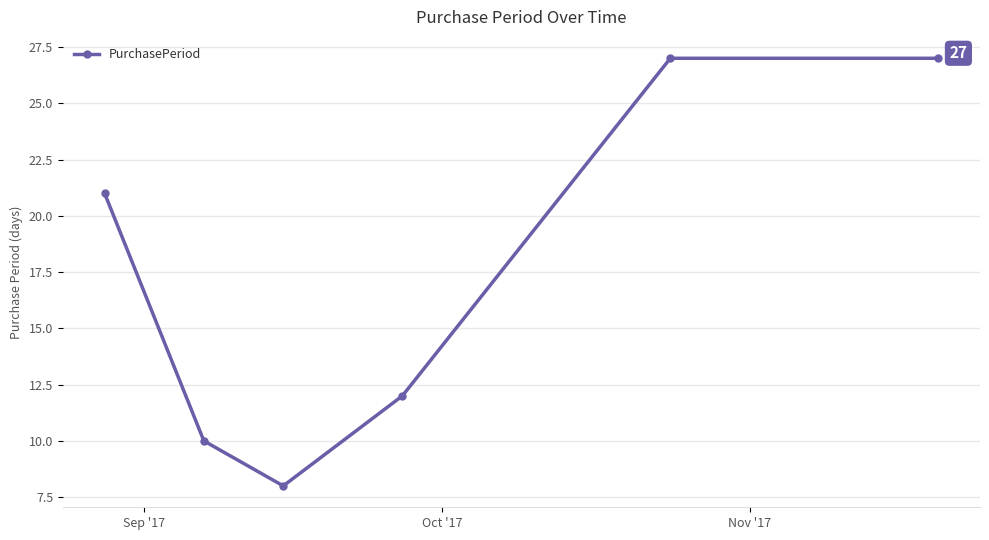

What is the minimum value shown in the chart?

8